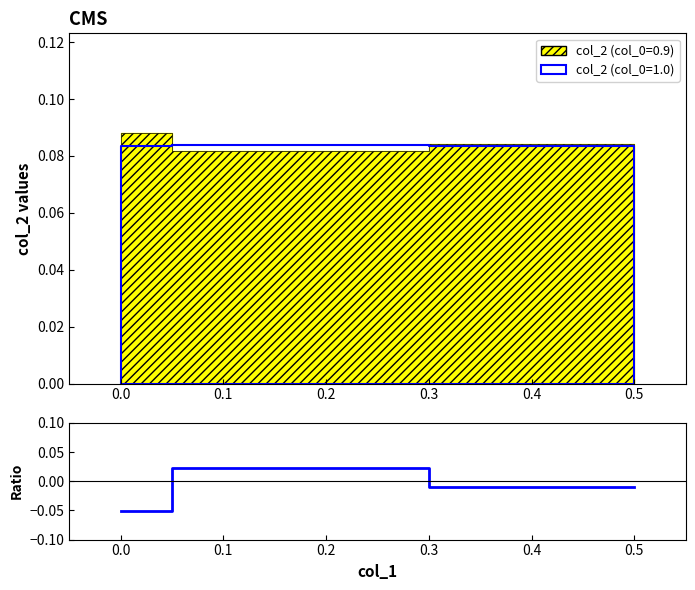

Reading right to left, extract all data points from this chart.

0.5=-0.0	0.1=0.0	0.0=-0.1